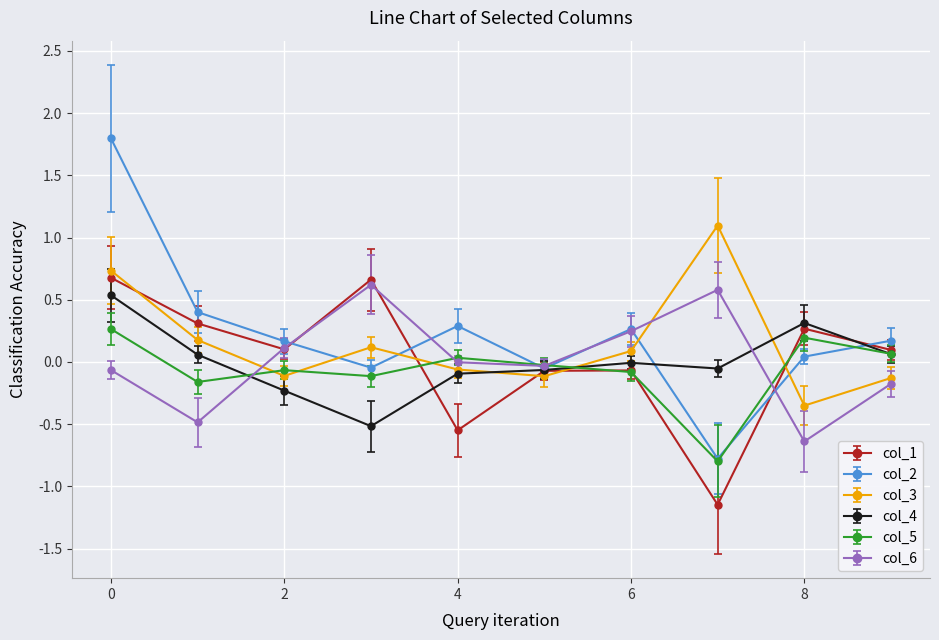

How many interior local peaks does the col_3 series have?

2